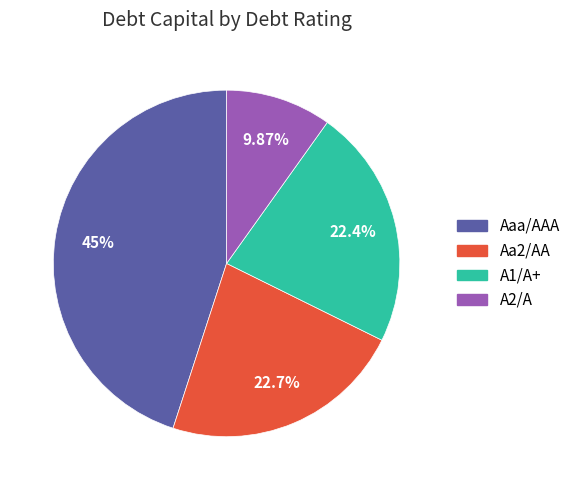

True or false: Aaa/AAA accounts for 50% of the total.

False